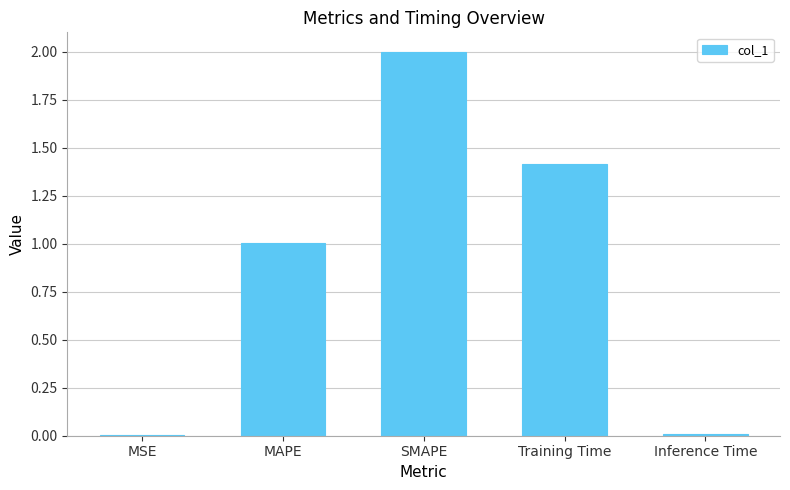

Which label corresponds to the largest value in the chart?

SMAPE